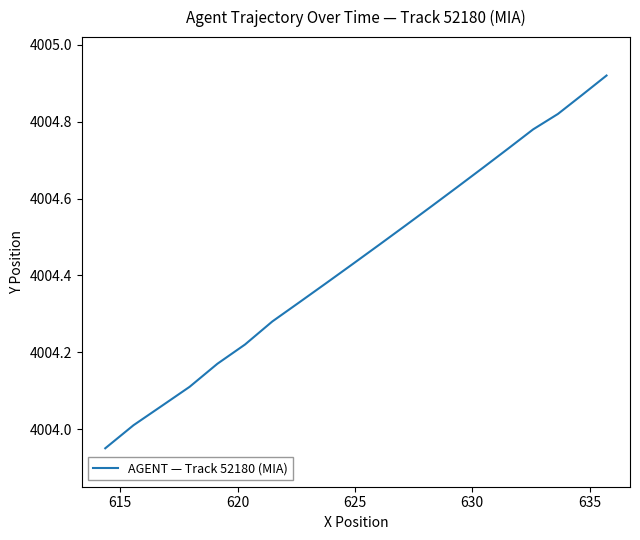

Is it true that the value at 15 is 1885.7?

False